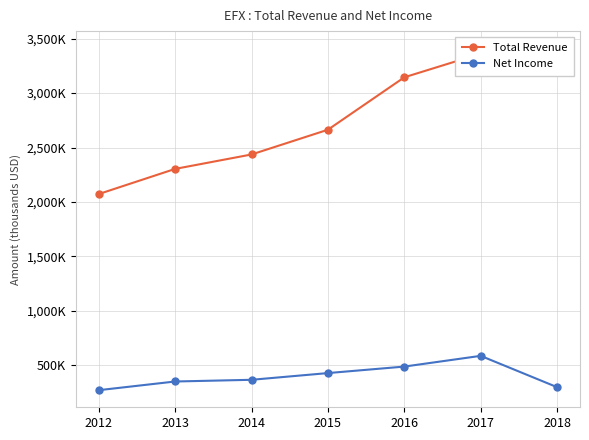

How many interior local peaks does the Net Income series have?

1